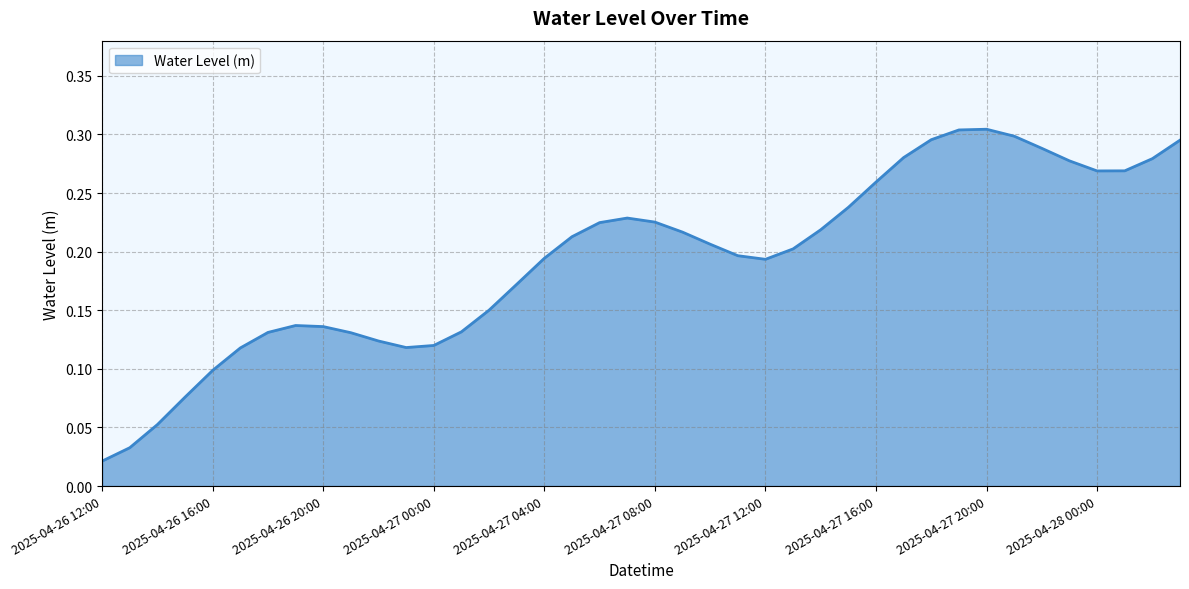

List the labels in order of value, smallest first.

2025-04-26 12:00, 2025-04-26 13:00, 2025-04-26 14:00, 2025-04-26 15:00, 2025-04-26 16:00, 2025-04-26 17:00, 2025-04-26 23:00, 2025-04-27 00:00, 2025-04-26 22:00, 2025-04-26 21:00, 2025-04-26 18:00, 2025-04-27 01:00, 2025-04-26 20:00, 2025-04-26 19:00, 2025-04-27 02:00, 2025-04-27 03:00, 2025-04-27 12:00, 2025-04-27 04:00, 2025-04-27 11:00, 2025-04-27 13:00, 2025-04-27 10:00, 2025-04-27 05:00, 2025-04-27 09:00, 2025-04-27 14:00, 2025-04-27 06:00, 2025-04-27 08:00, 2025-04-27 07:00, 2025-04-27 15:00, 2025-04-27 16:00, 2025-04-28 00:00, 2025-04-28 01:00, 2025-04-27 23:00, 2025-04-28 02:00, 2025-04-27 17:00, 2025-04-27 22:00, 2025-04-28 03:00, 2025-04-27 18:00, 2025-04-27 21:00, 2025-04-27 19:00, 2025-04-27 20:00